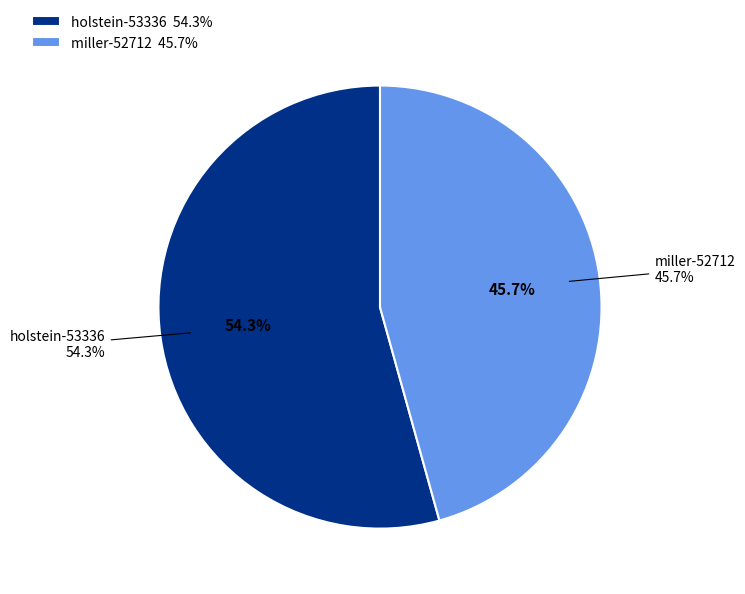

Is there a majority slice in this chart?

Yes